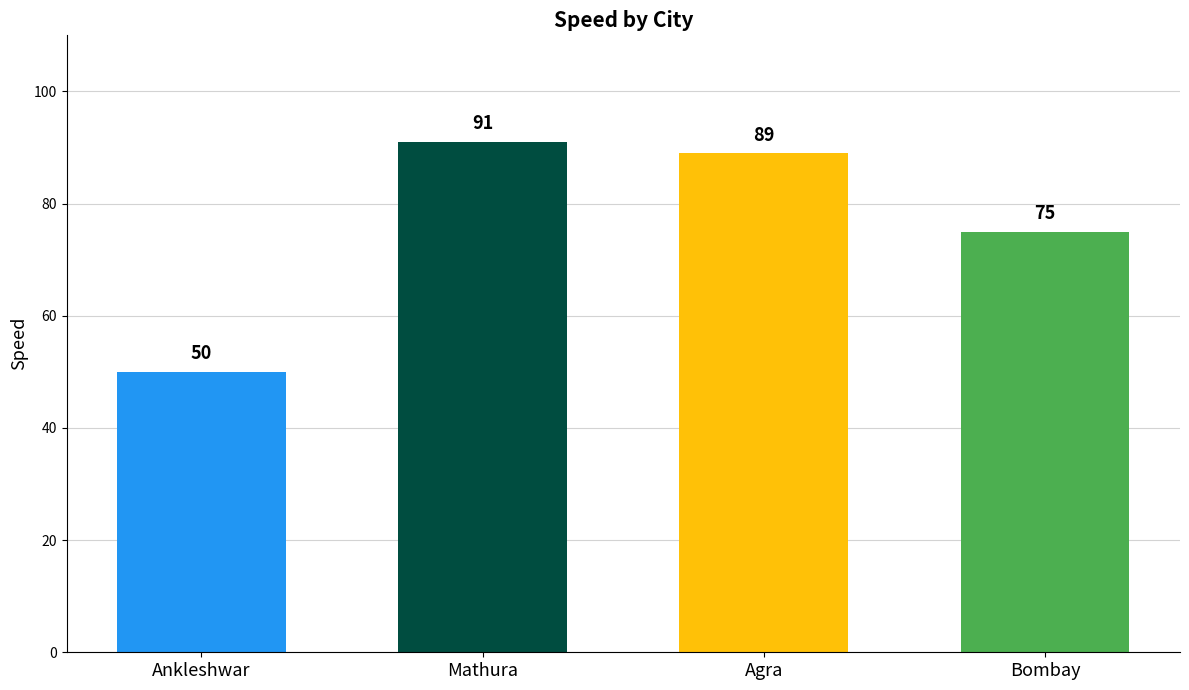

Between Mathura and Agra, which is larger?

Mathura